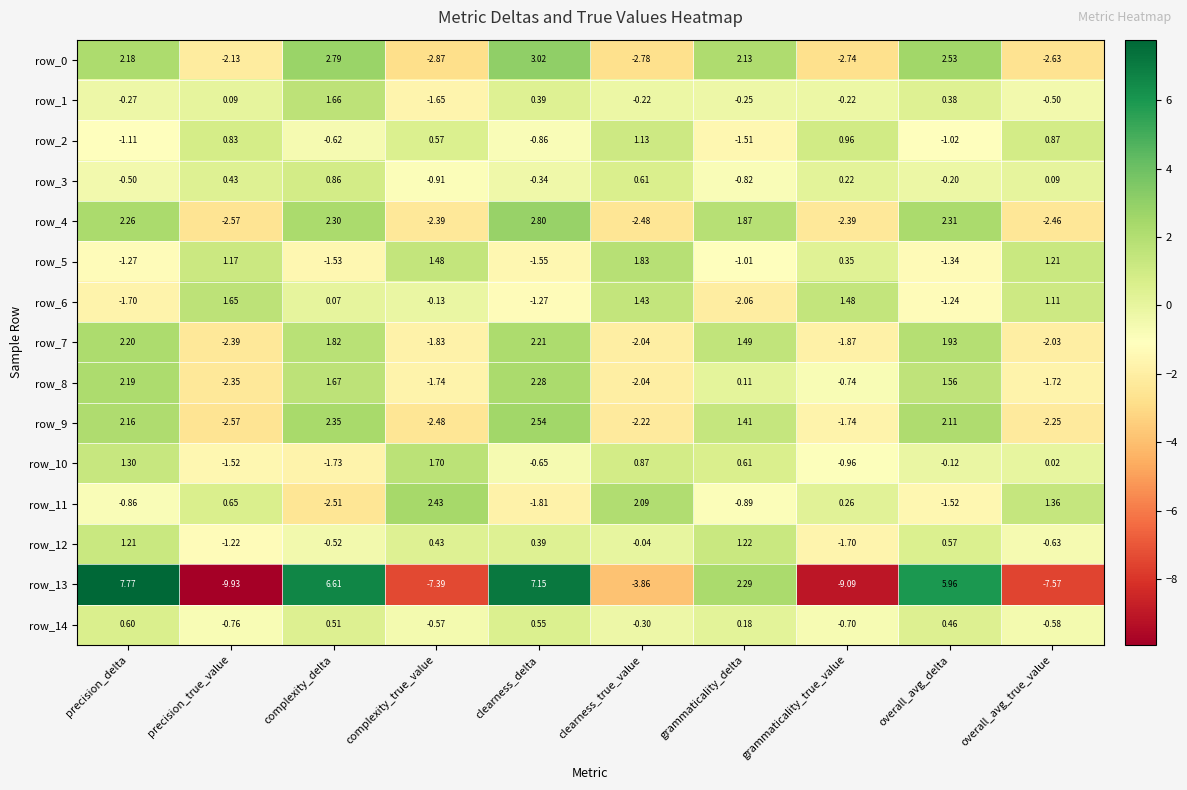

What is the difference between the second highest and second lowest values in the row_11 series?

3.9